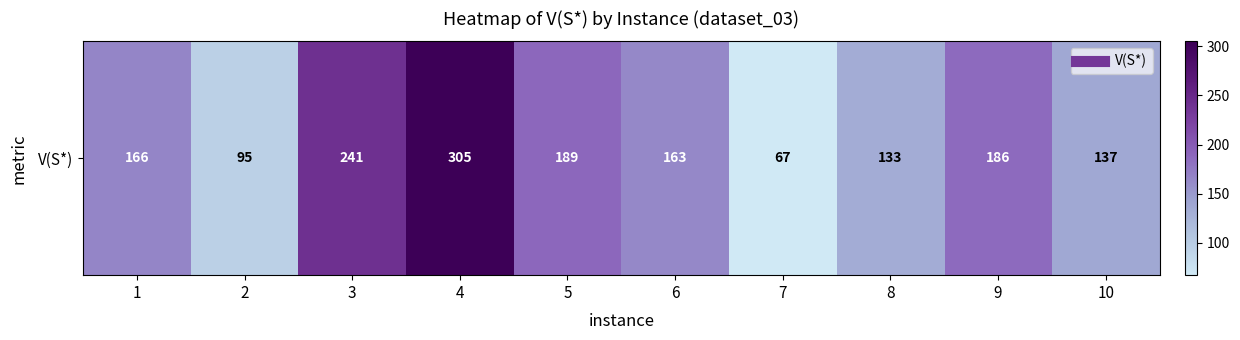

What is the sum of the values at 6 and 7?

230